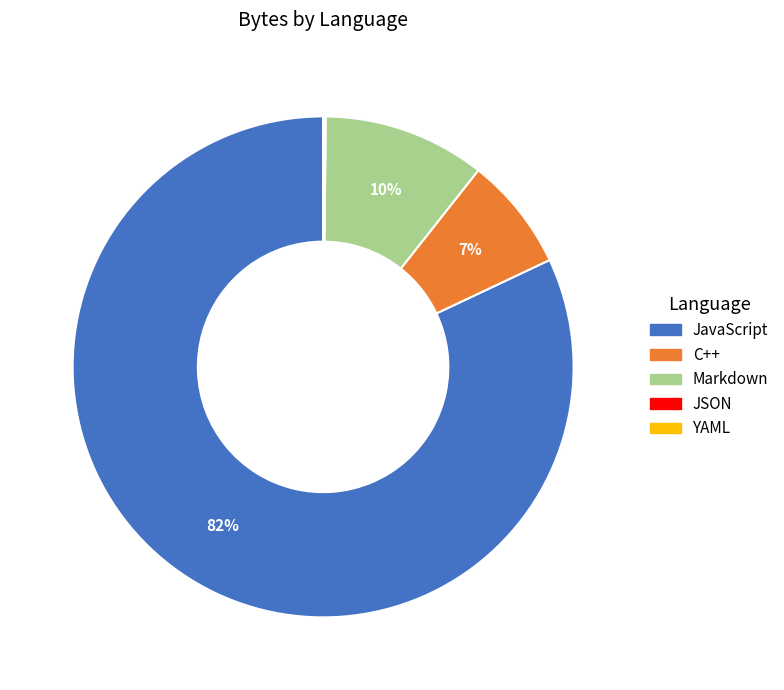

Is JavaScript the majority of the pie?

Yes